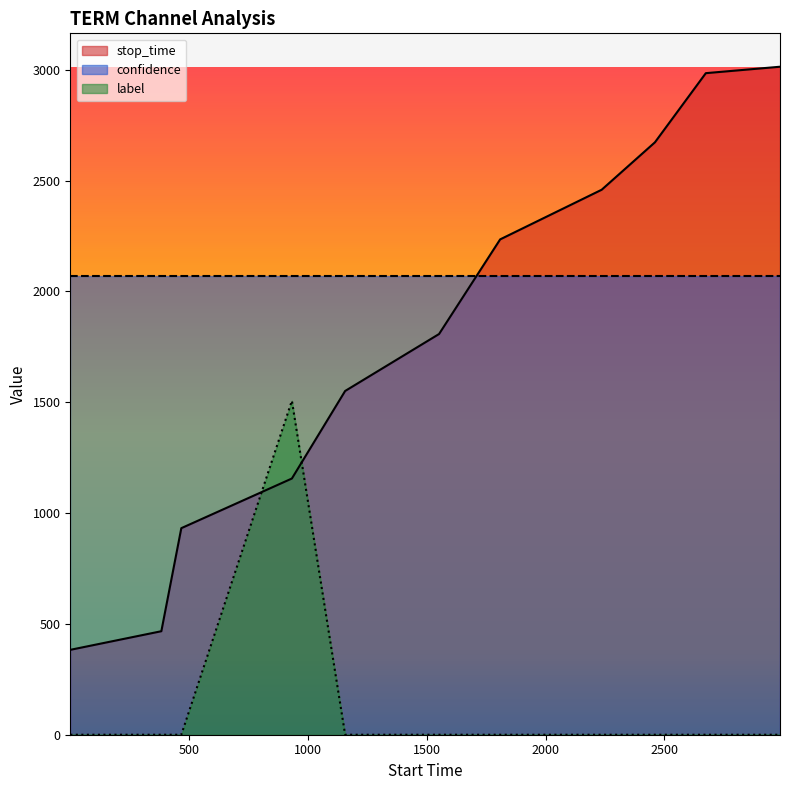

What is the lowest value of the stop_time series?

383.0